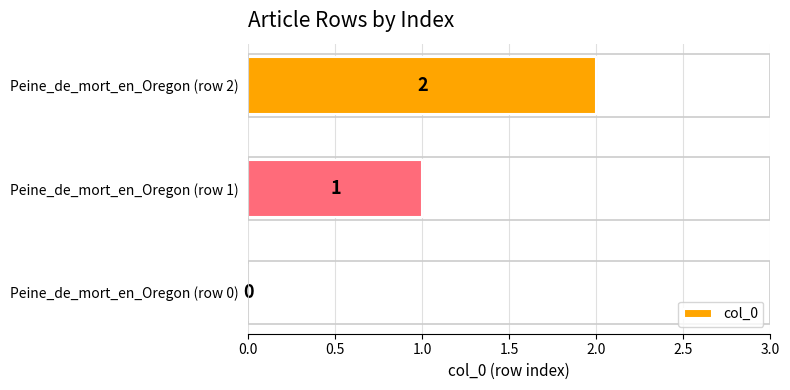

At which label is the value closest to 1?

Peine_de_mort_en_Oregon (row 1)